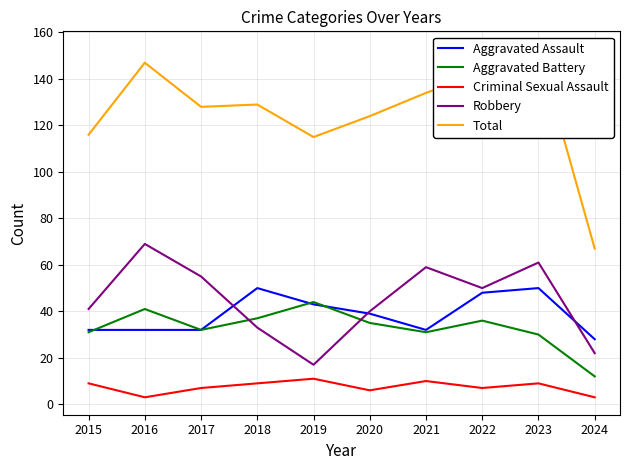

What is the average value of the Robbery series?

45